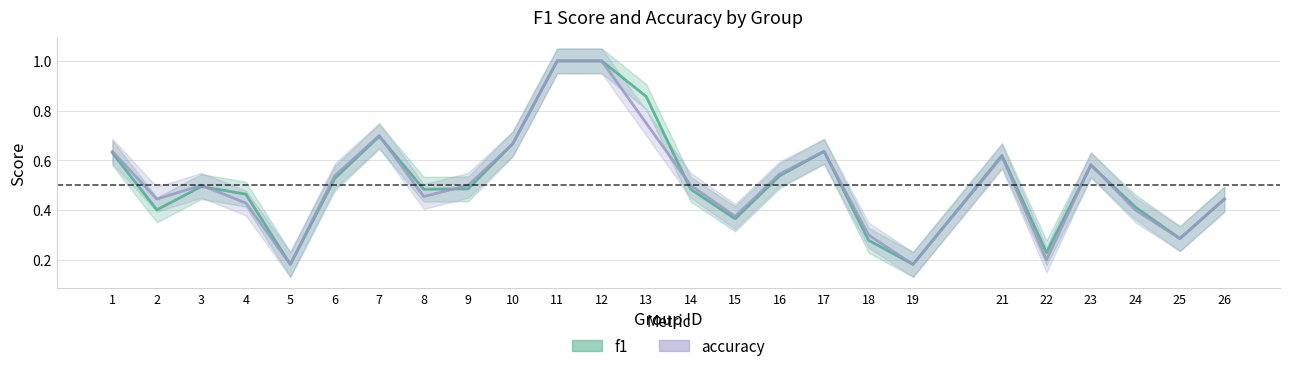

Which series has the largest range (max minus min)?

f1